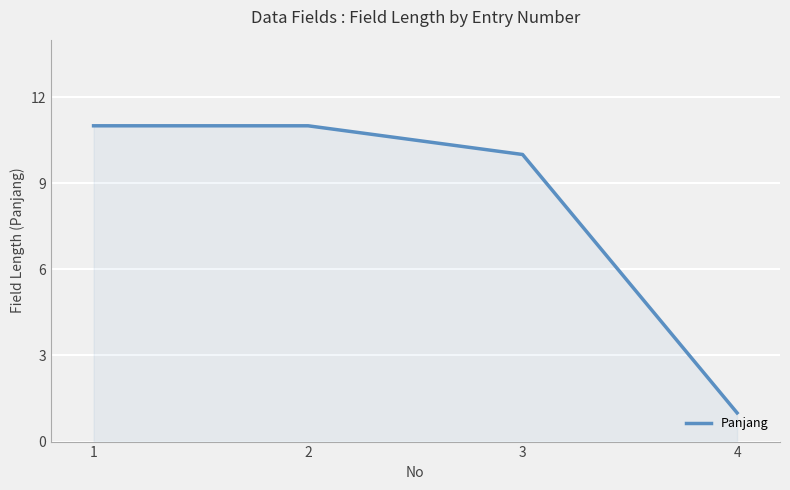

True or false: the data has more than 1 interior local peaks.

False